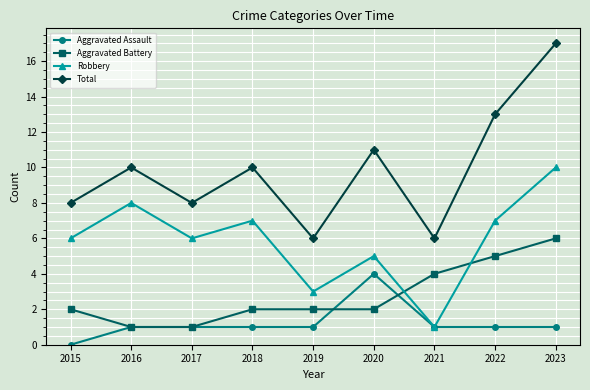

How many data points does each series have?

9